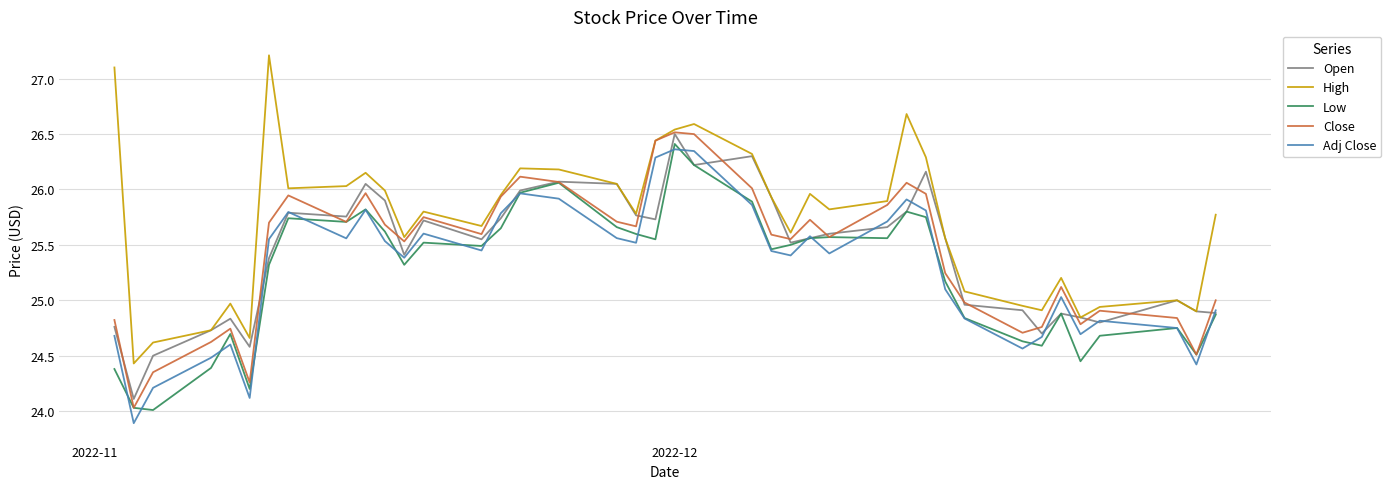

Which series has the widest spread of values?

High